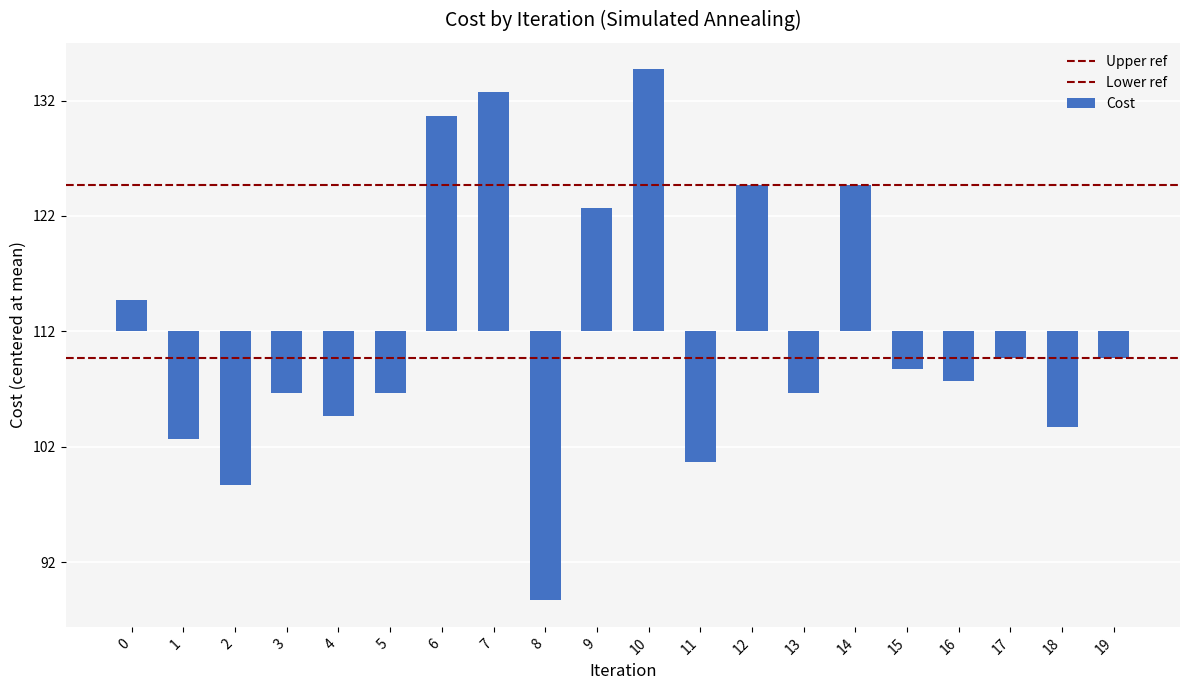

What is the sum of the values at 18 and 5?

-13.6